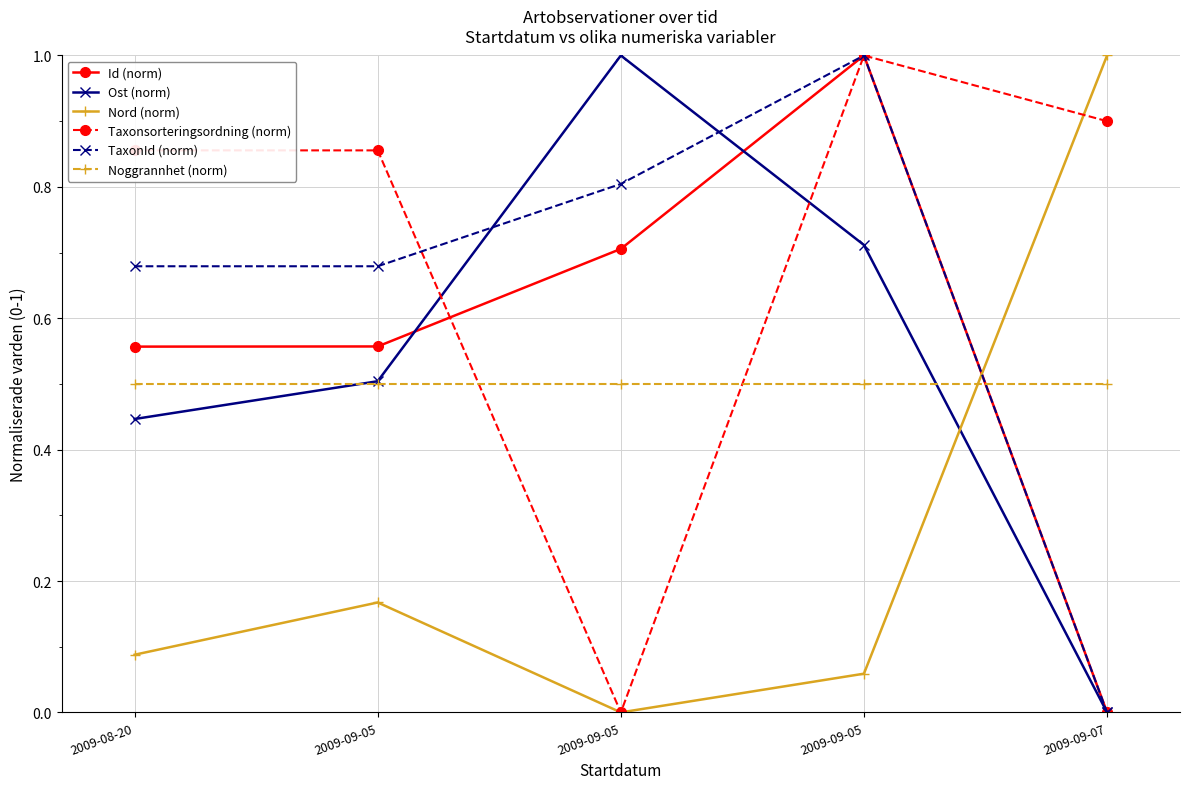

How many values in Nord (norm) are above zero?

4